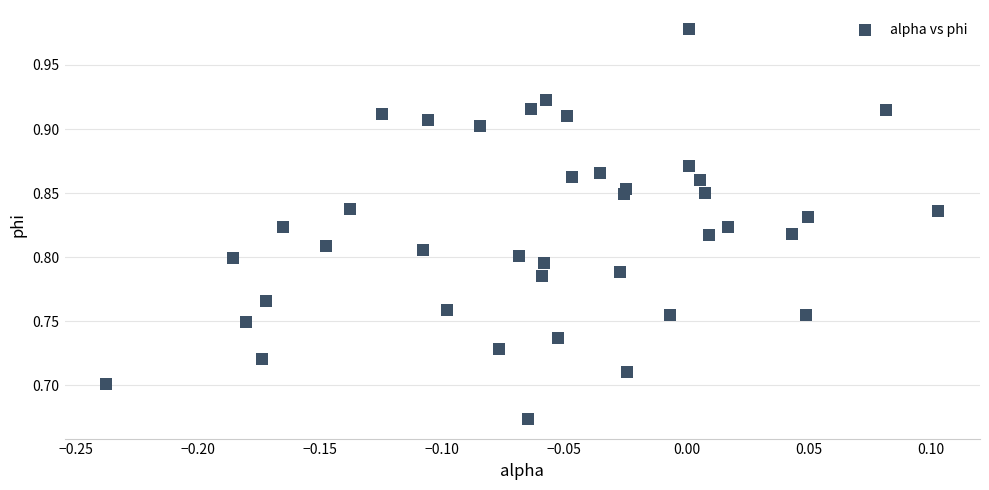

What is the range of Y values (max minus min)?

0.3